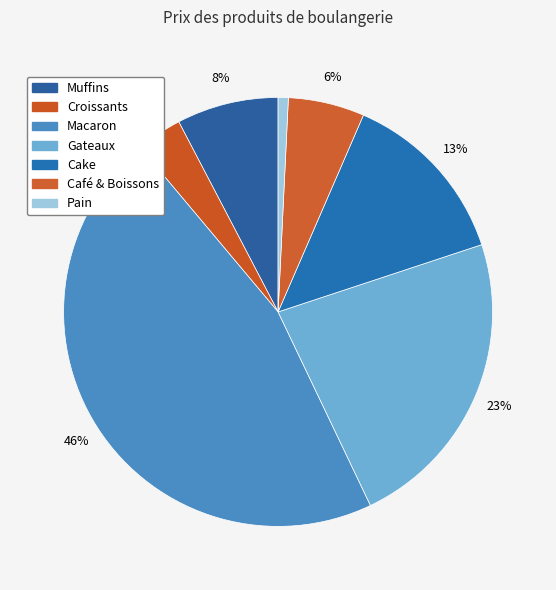

How many slices are in this pie chart?

7